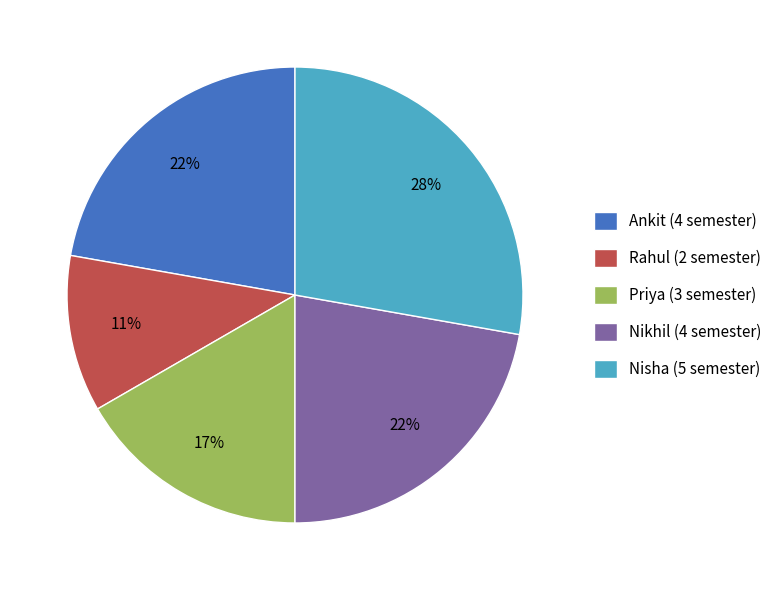

To the nearest percent, what is the average slice percentage?

20%